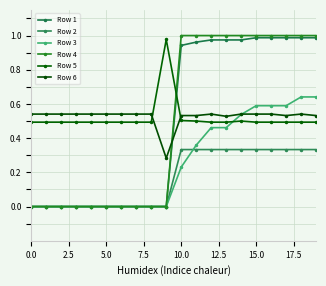

Does the chart have visible grid lines?

Yes